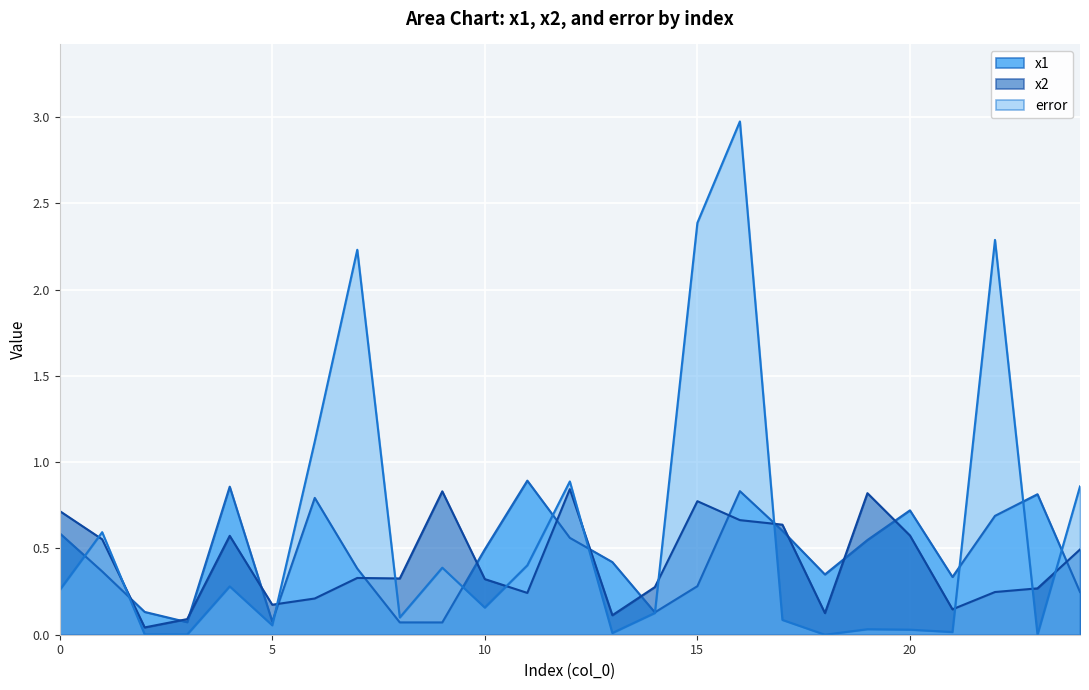

What is the difference between the maximum and minimum values in the x1 series?

0.8